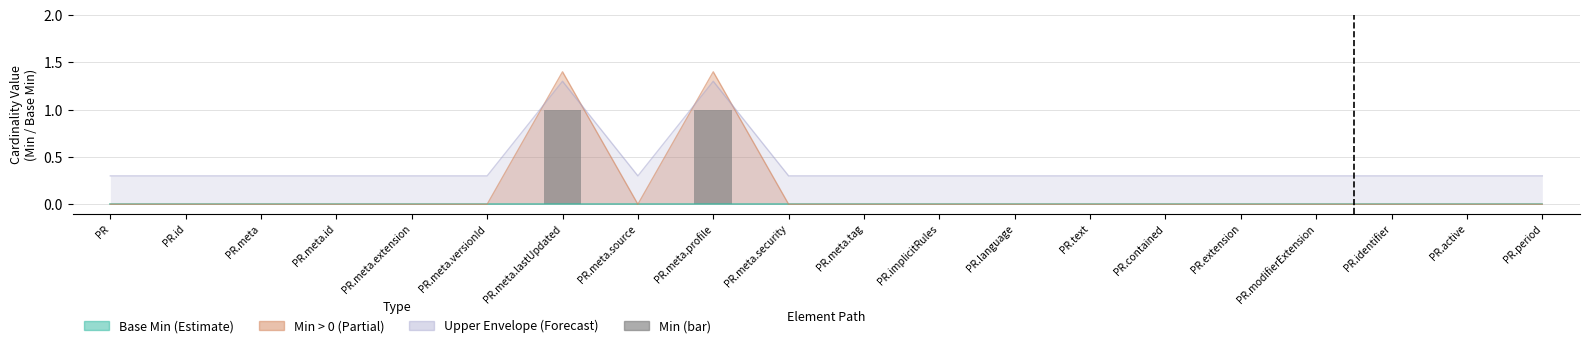

What position from the right is PR.meta.tag?

10